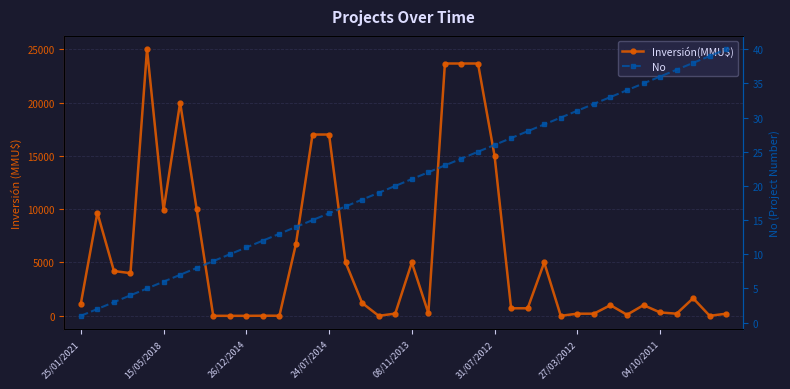

True or false: No and Inversión(MMU$) intersect in this chart.

True